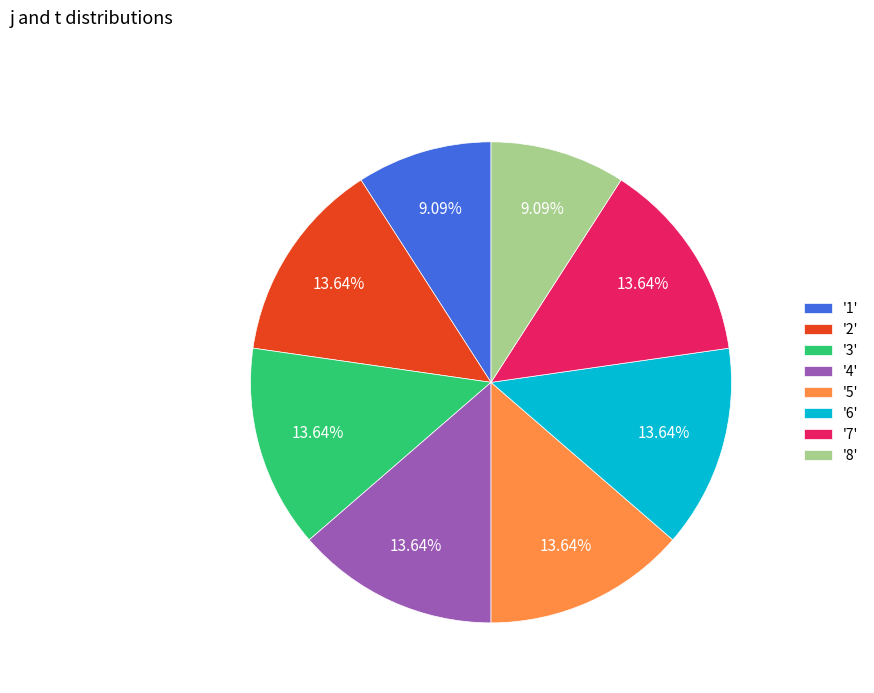

Combined, do '6' and '1' account for over 50%?

No